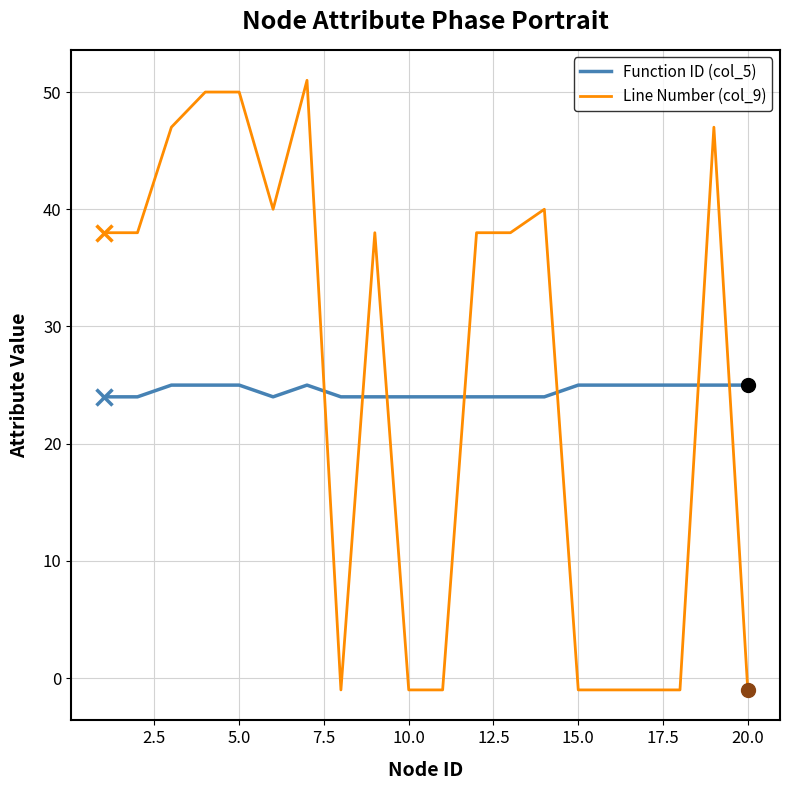

Rank the series by their maximum value, from highest to lowest.

Line Number (col_9), Function ID (col_5)